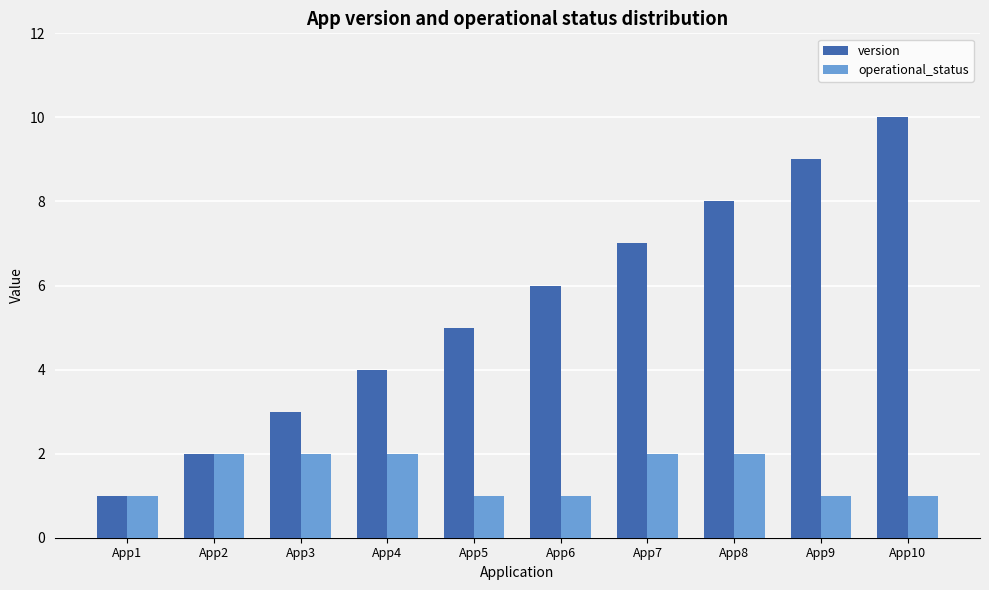

List the series in order of their overall mean, highest first.

version, operational_status